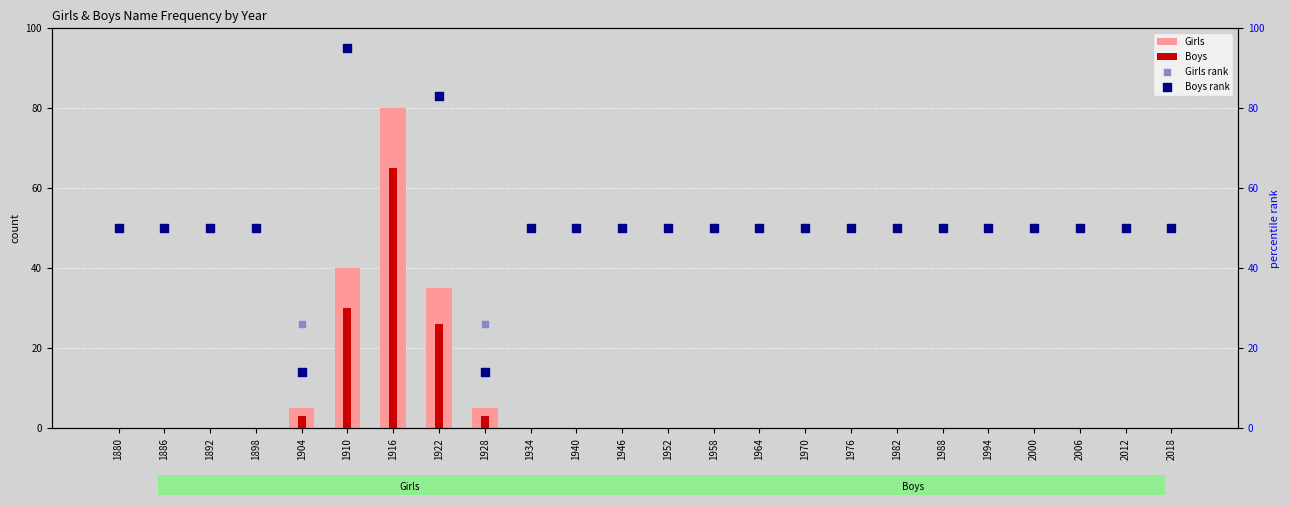

Which series reaches the minimum Y coordinate?

Girls